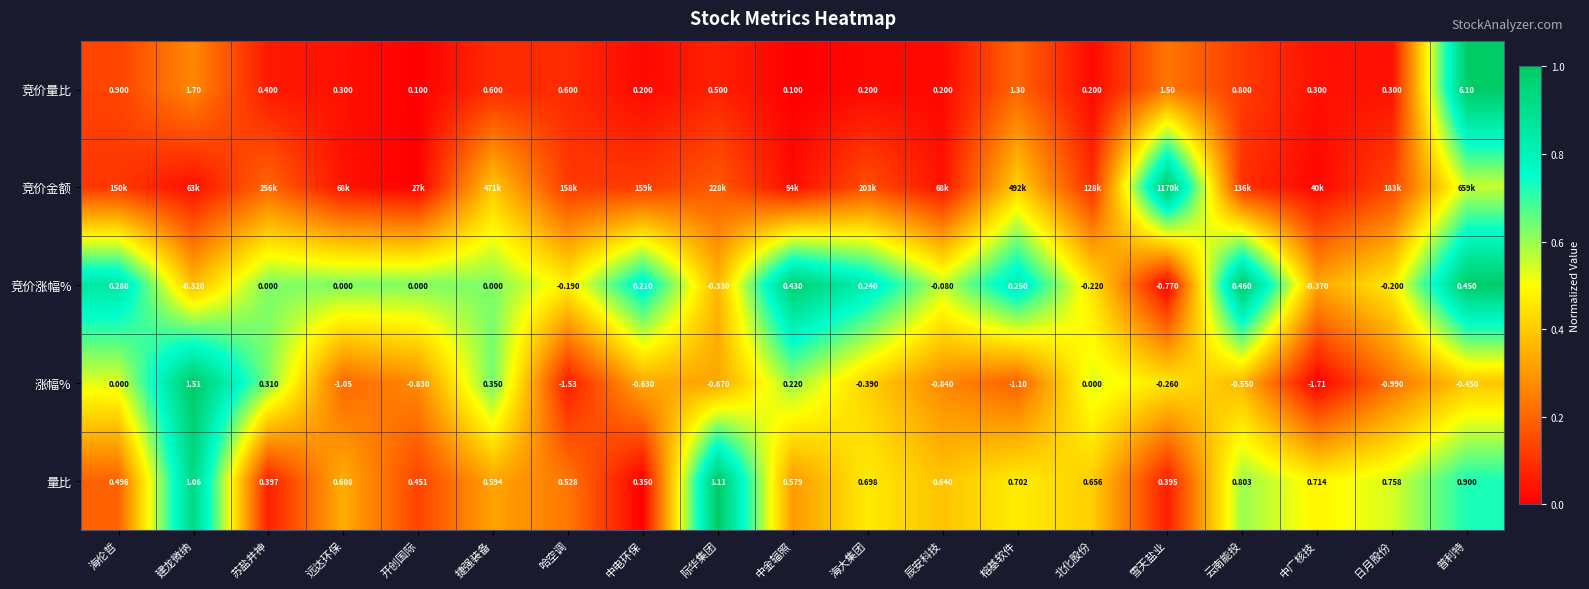

Is the value of 量比 at 日月股份 greater than the value of 涨幅% at 哈空调?

Yes